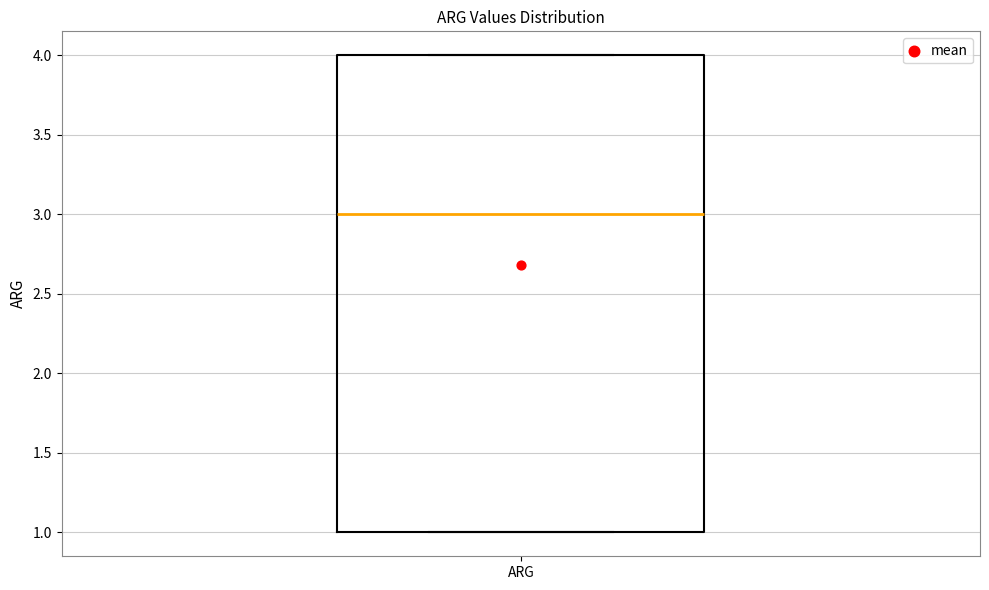

Where does the median line of the box for ARG sit on the y-axis? The values are not printed on the chart, so give them approximately, as read against the axis.

3